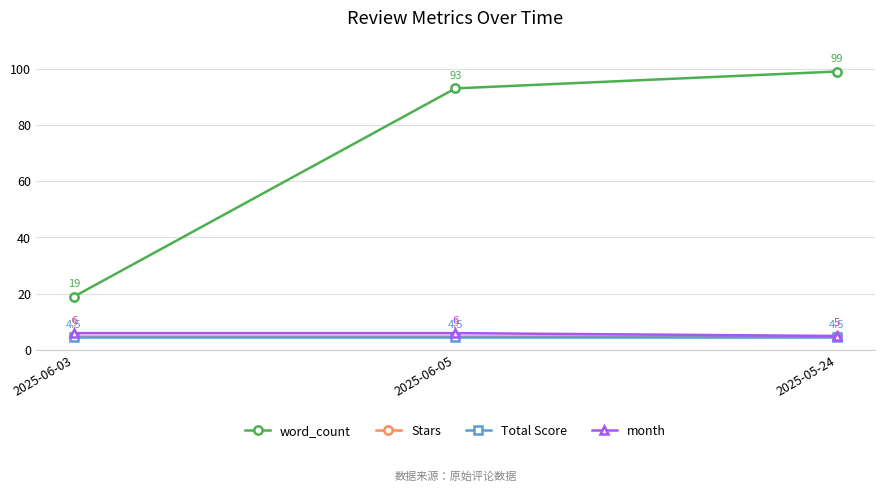

What is the minimum value for month?

5.0